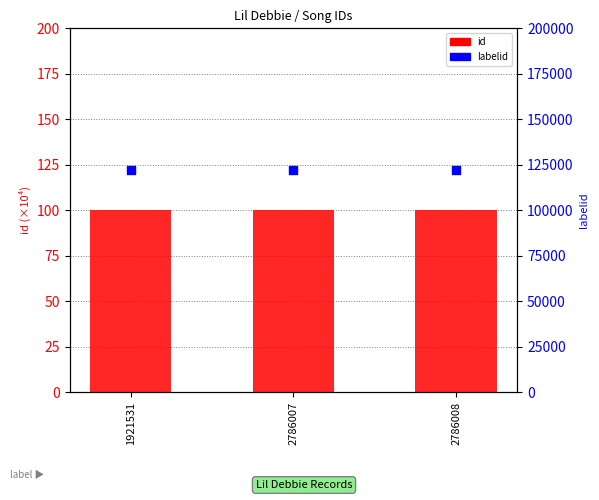

Which series has the largest total across all categories?

labelid